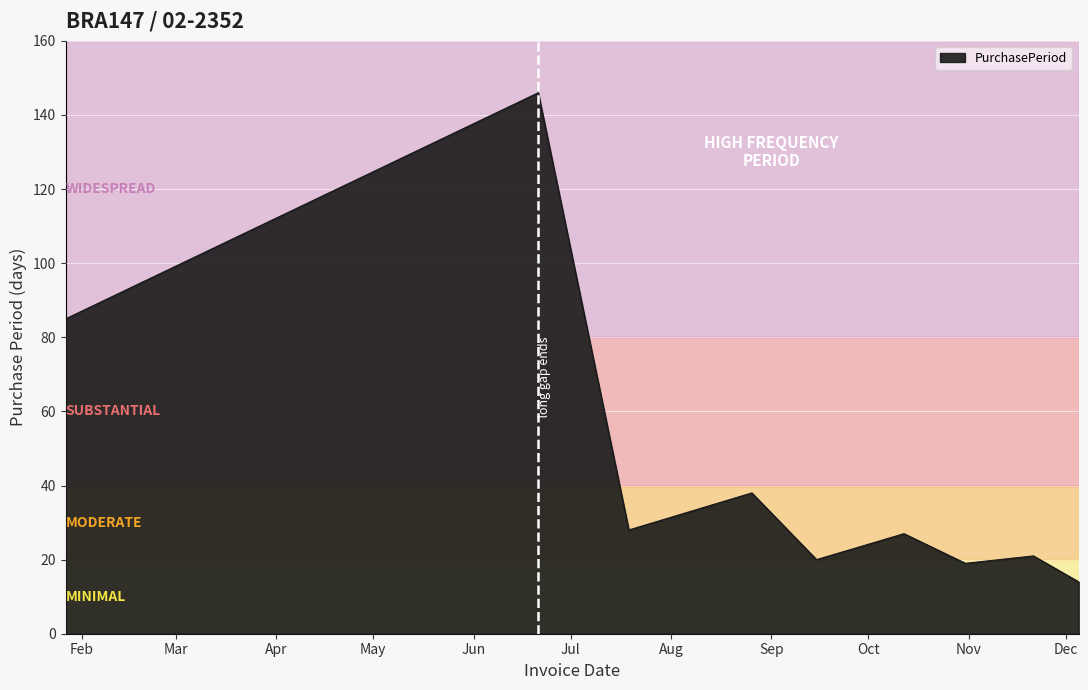

What is the difference between the maximum and minimum values?

132